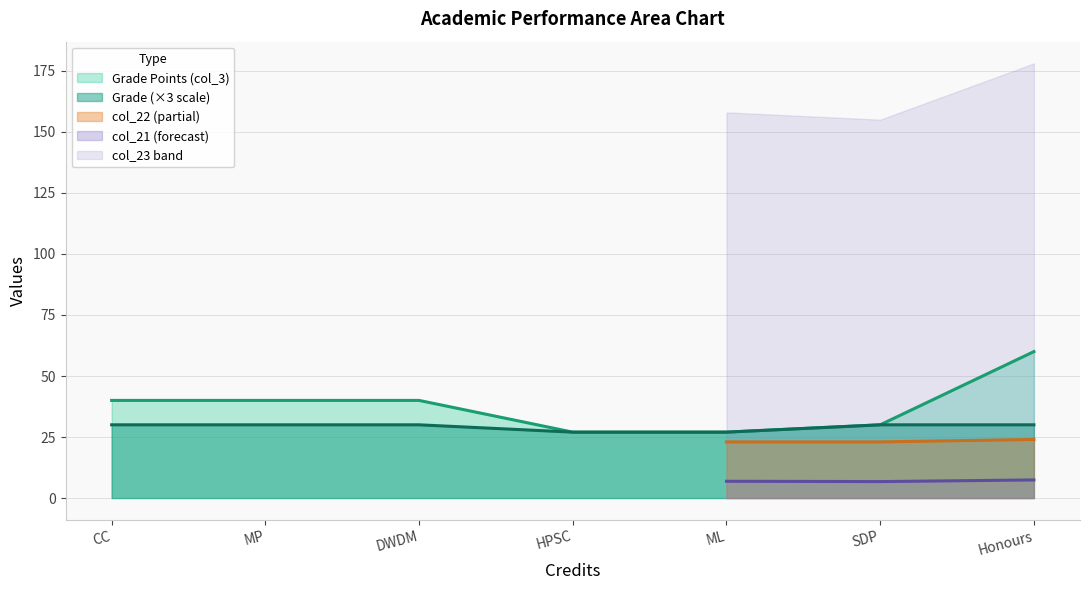

What is the lowest value of the Grade (×3 scale) series?

27